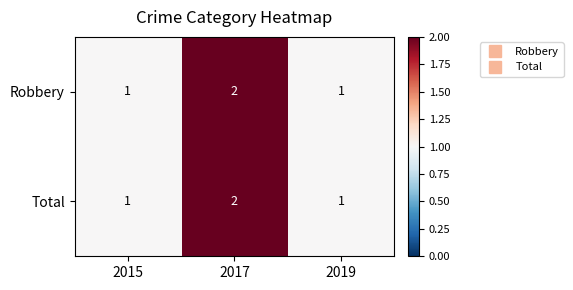

What is the minimum value shown in the chart?

1